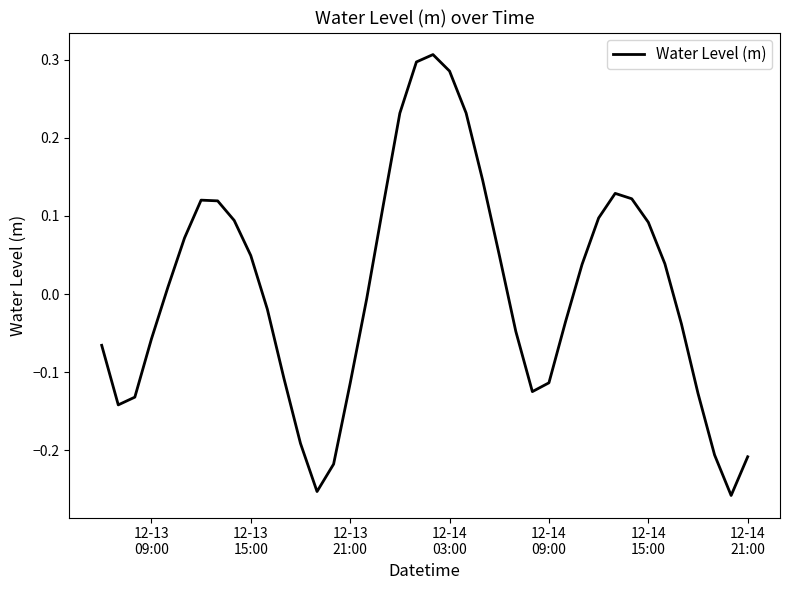

How many values are above zero?

20